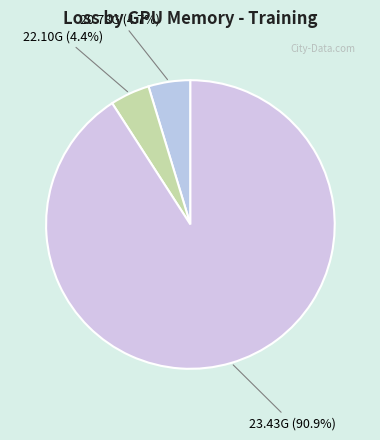

Which slice is the largest?

23.43G (90.9%)